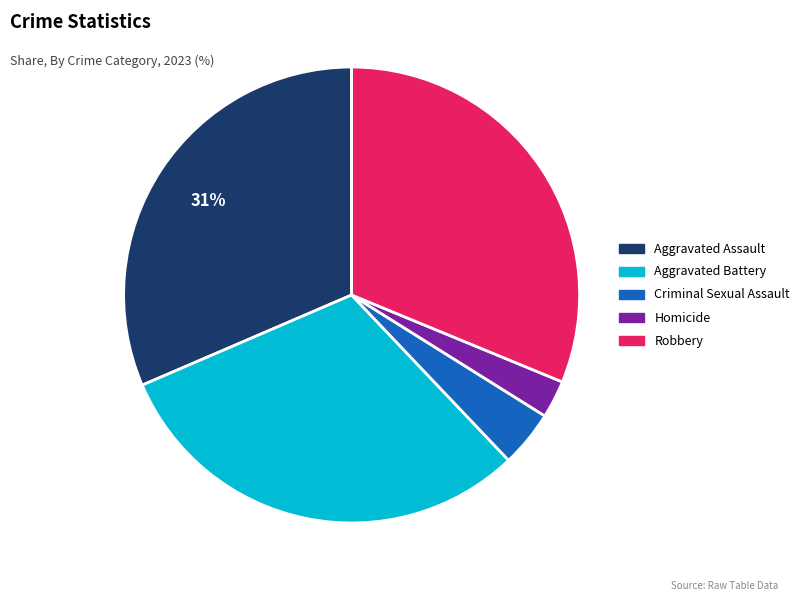

Between Aggravated Battery and Criminal Sexual Assault, which is larger?

Aggravated Battery